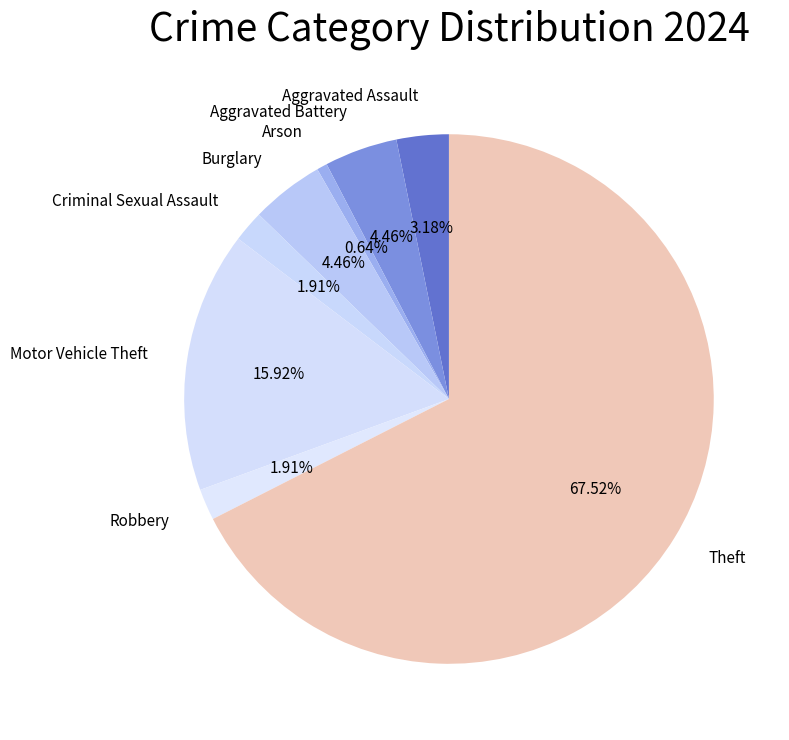

What is the smallest slice in the pie chart?

Arson